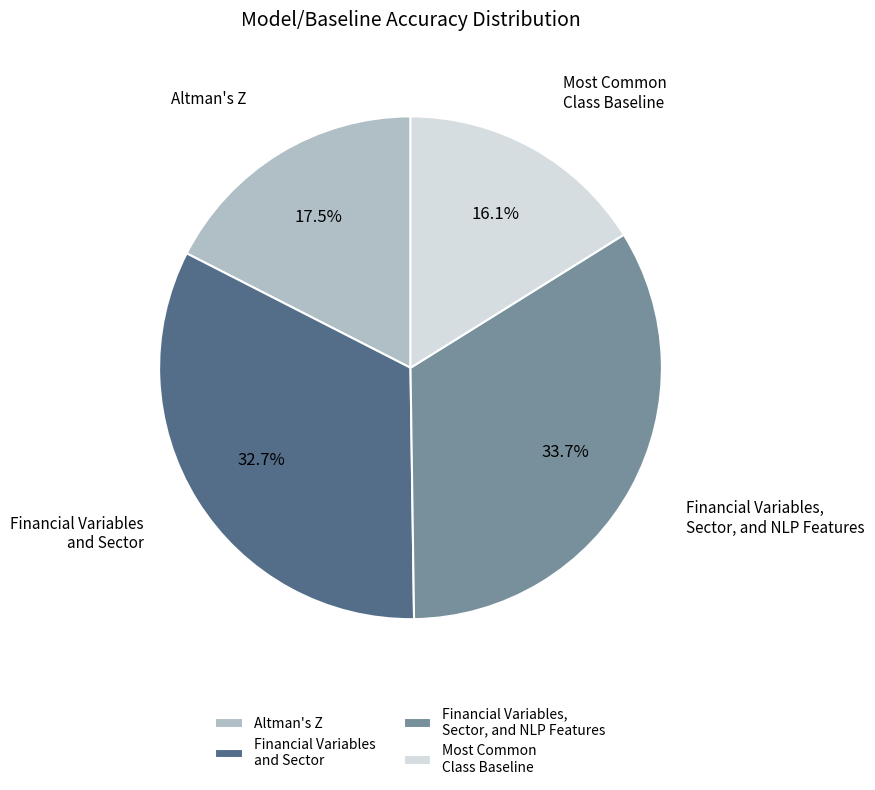

Which has a higher value, Most Common Class Baseline or Financial Variables and Sector?

Financial Variables and Sector